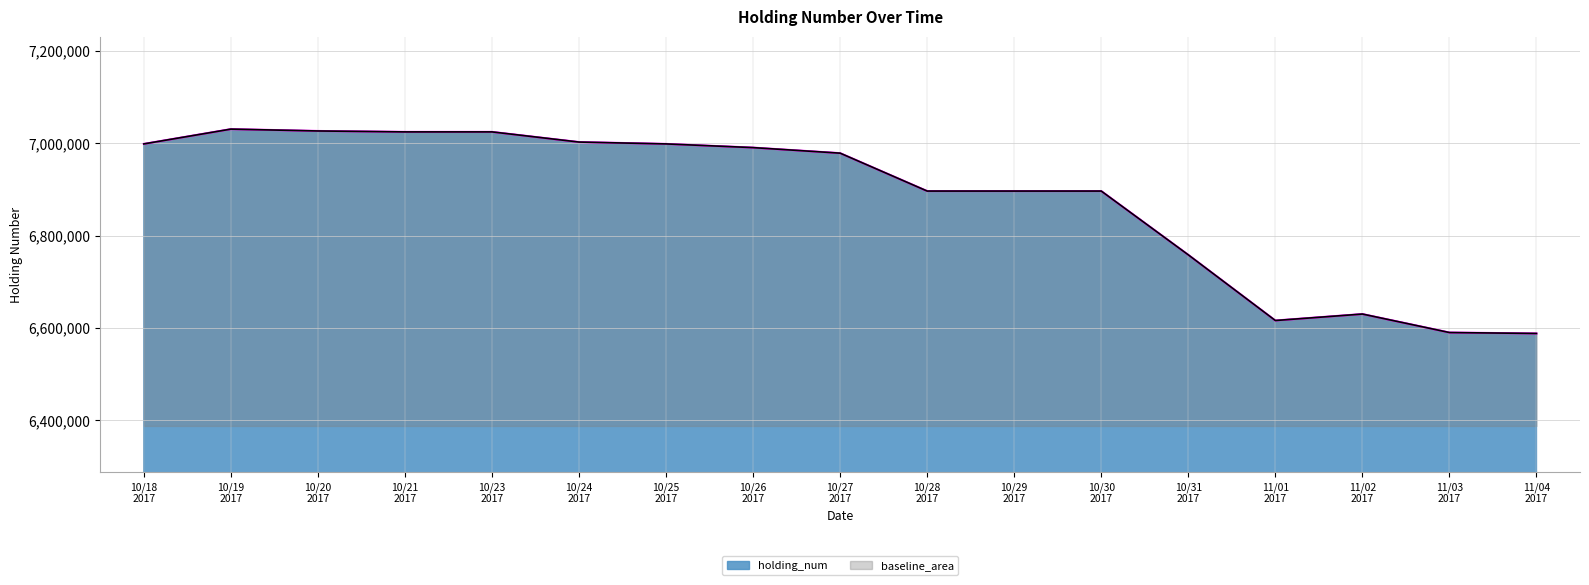

Reading left to right, list all the values displayed in this chart.

6998202	7030202	7026202	7024202	7024202	7002202	6998202	6990202	6978202	6896202	6896202	6896202	6758202	6616202	6630202	6590202	6588202